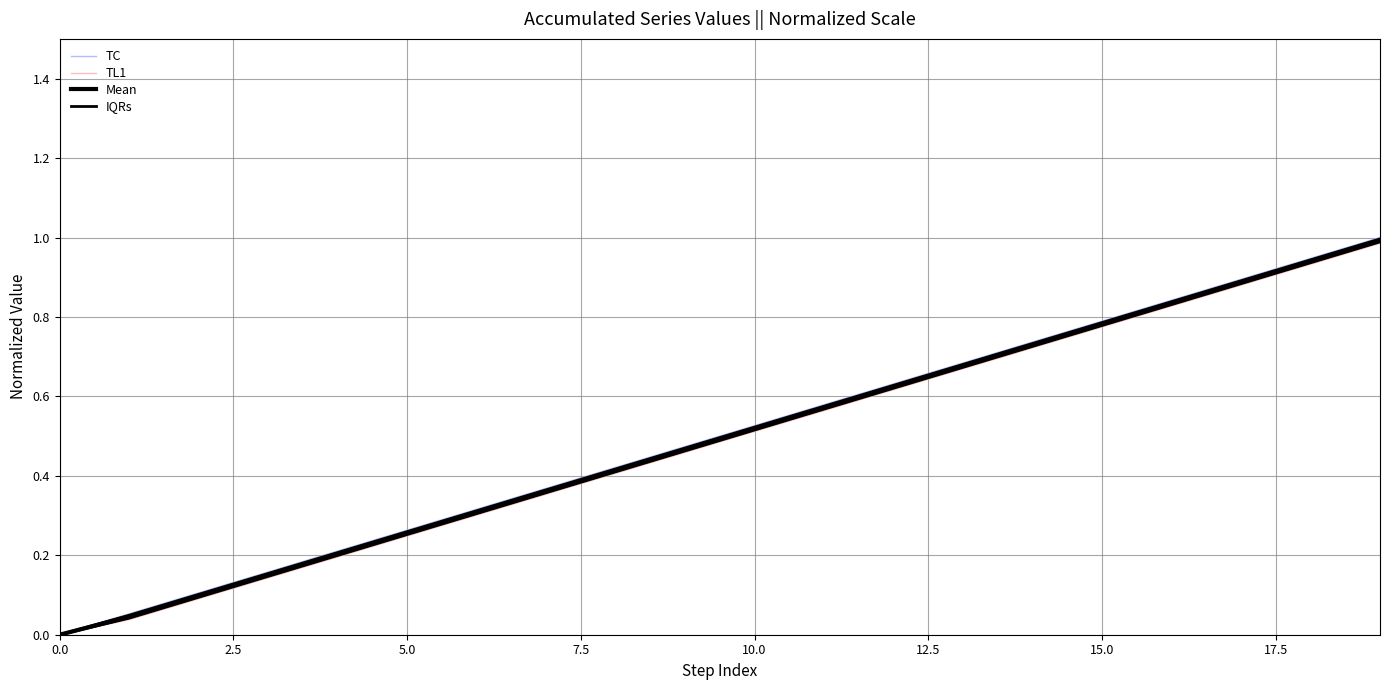

The value of TL1 at 15 is 0.8. True or false?

True